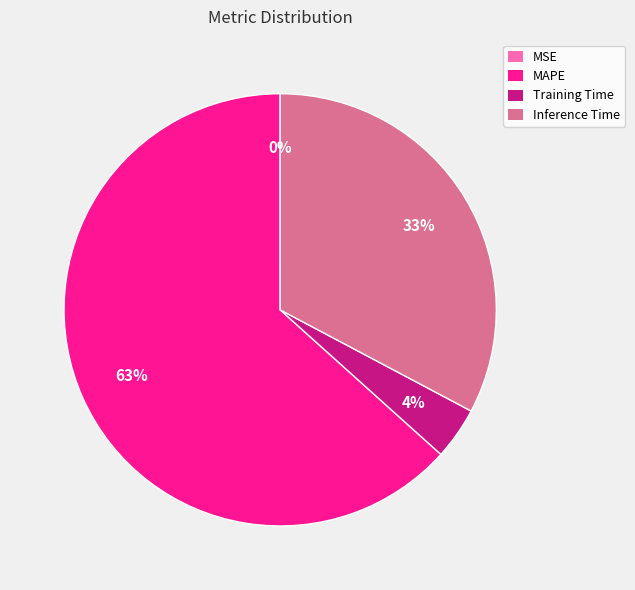

True or false: MAPE accounts for 55% of the total.

False